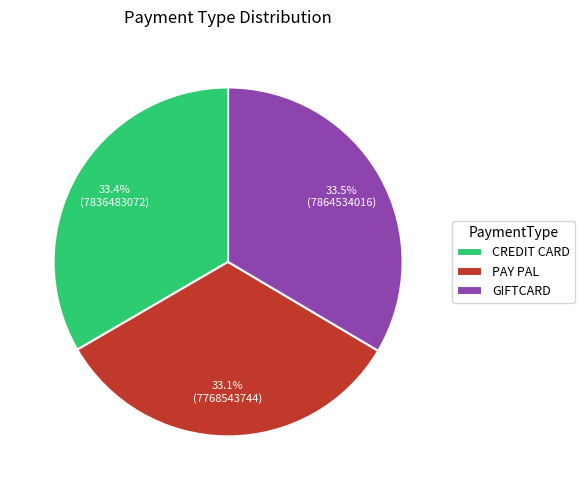

How many slices are in this pie chart?

3